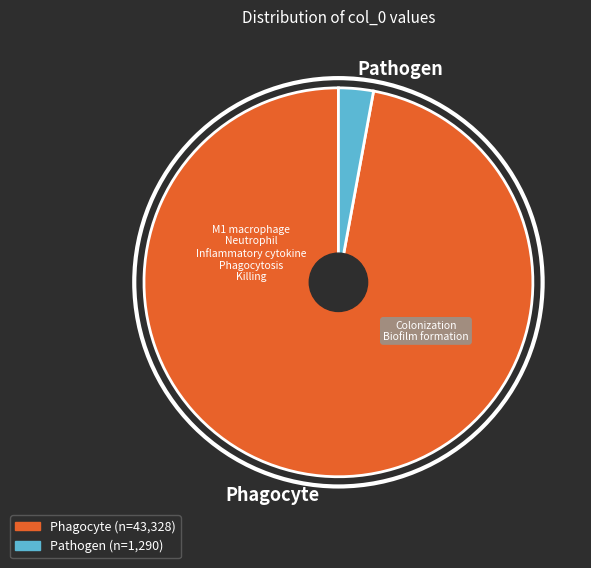

What is the ratio of the value at Phagocyte to the value at Pathogen?

33.6